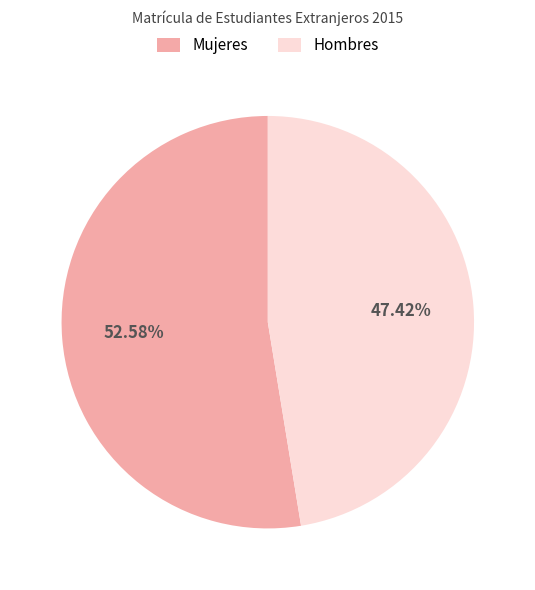

Do Mujeres and Hombres together represent more than half of the pie?

Yes